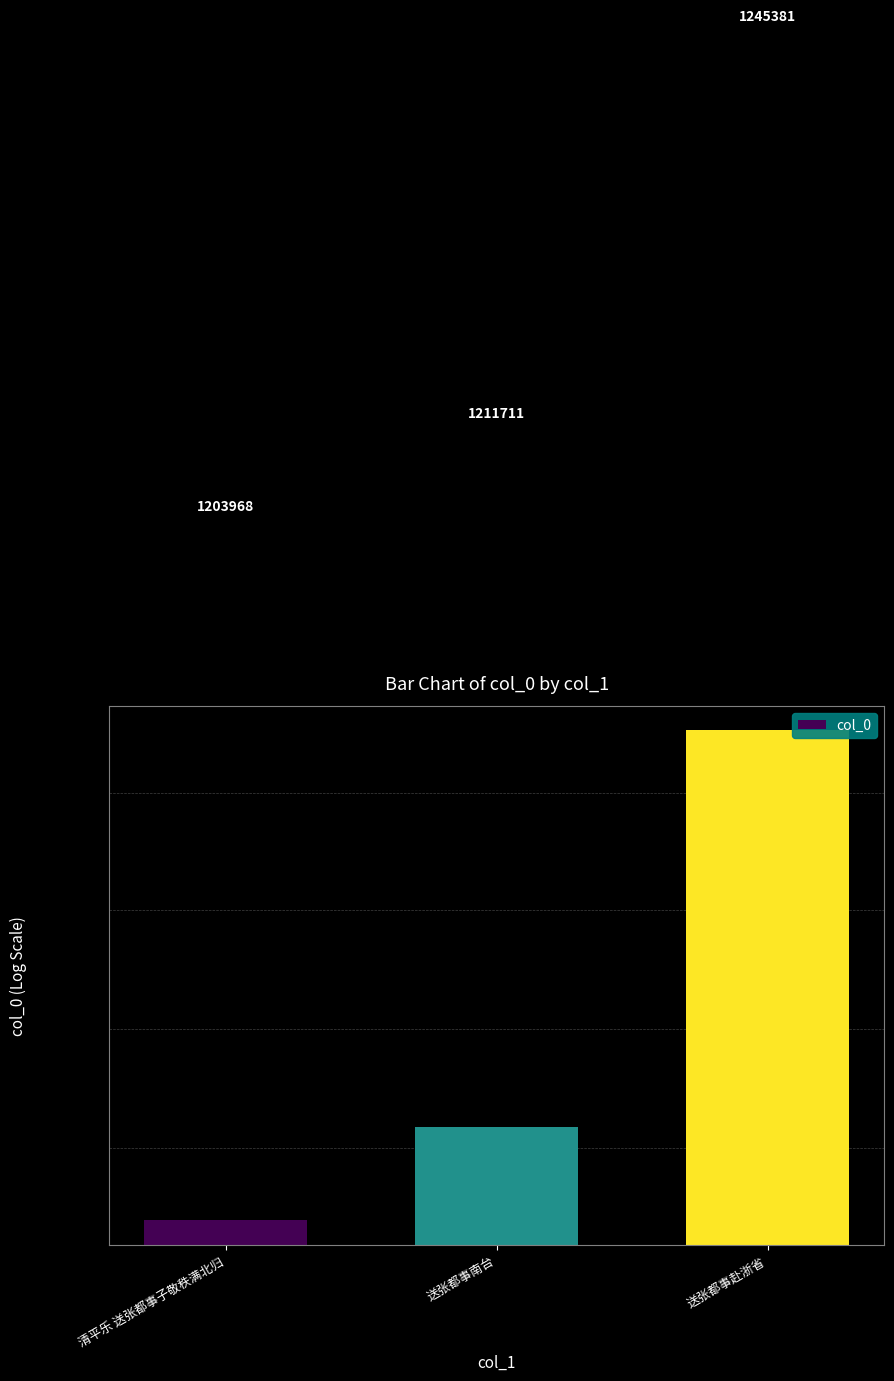

The chart shows a value of 1876986 at 清平乐 送张都事子敬秩满北归. True or false?

False